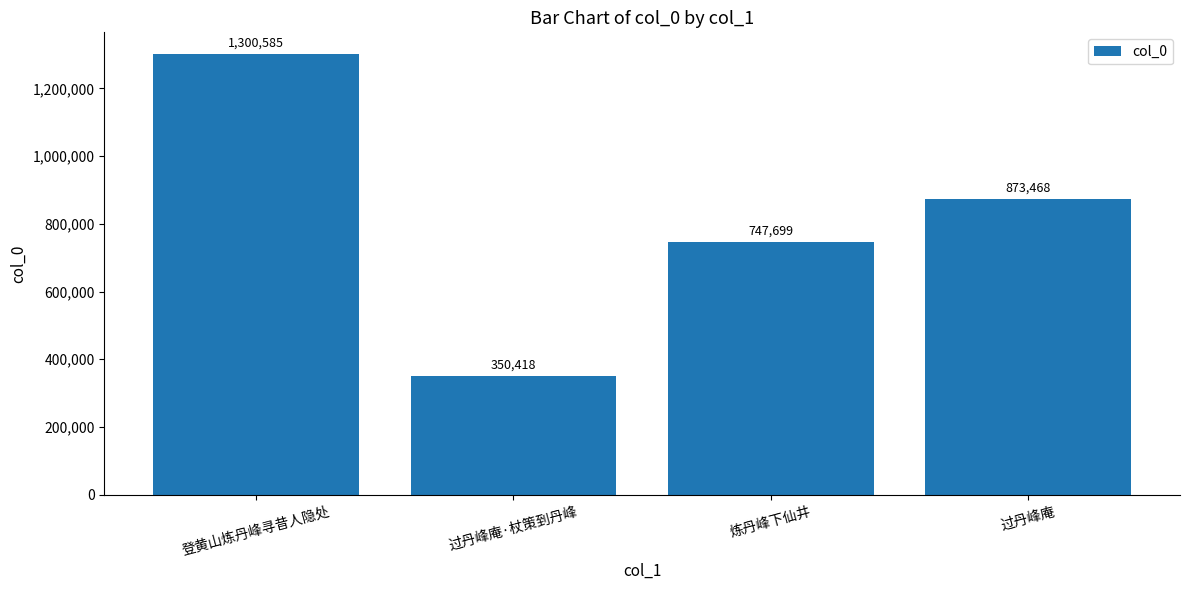

Rank the categories by value from highest to lowest.

登黄山炼丹峰寻昔人隐处, 过丹峰庵, 炼丹峰下仙井, 过丹峰庵·杖策到丹峰